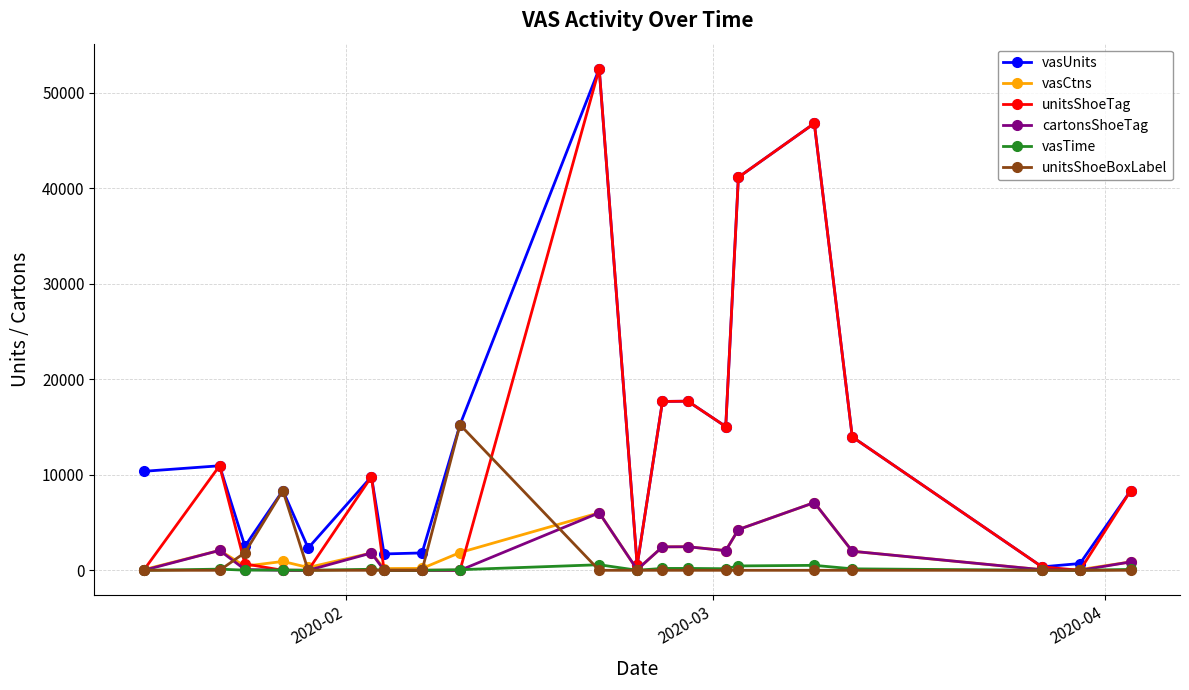

Which series has the widest spread of values?

unitsShoeTag